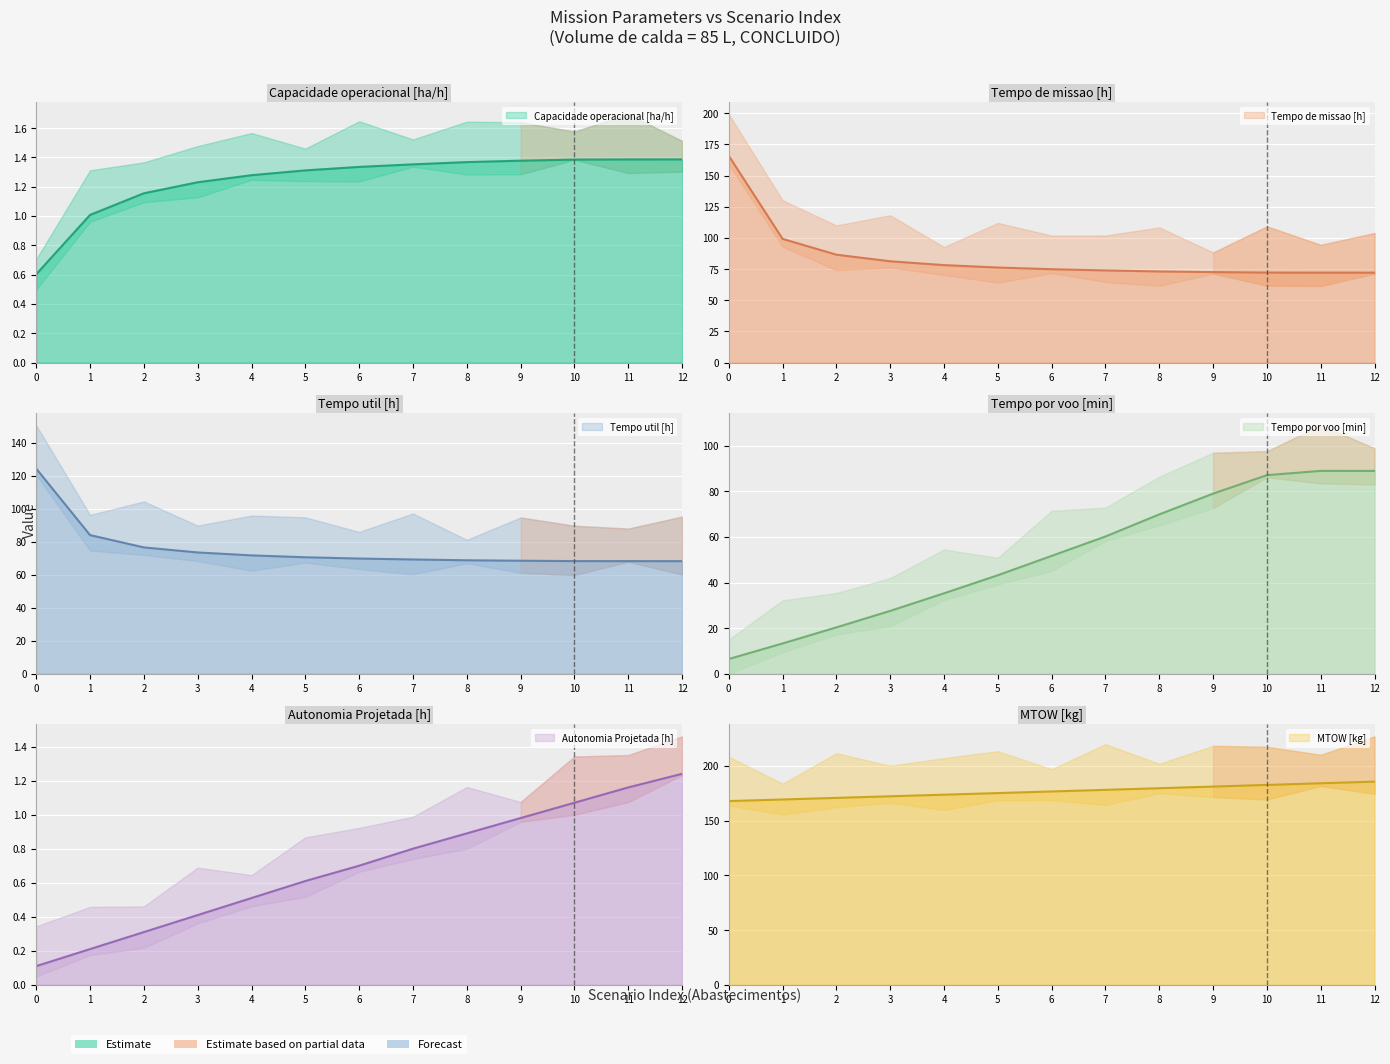

Is it true that MTOW [kg] equals 79.6 at 2?

False